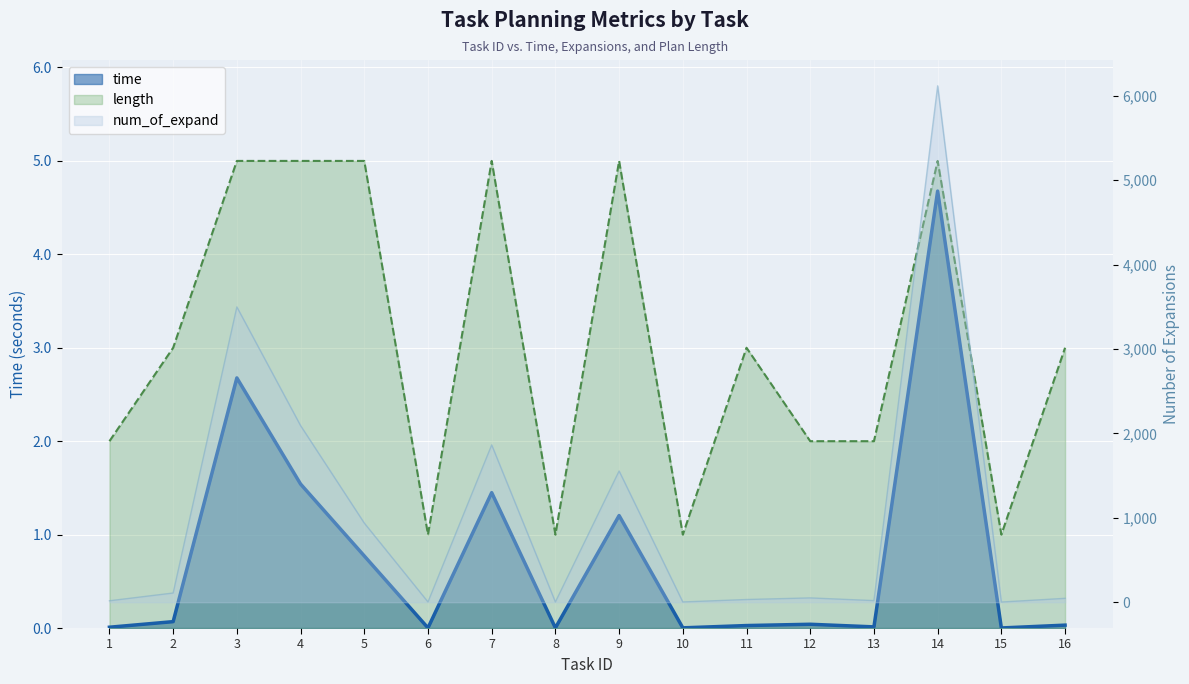

At which category does the chart reach its peak across all series?

14